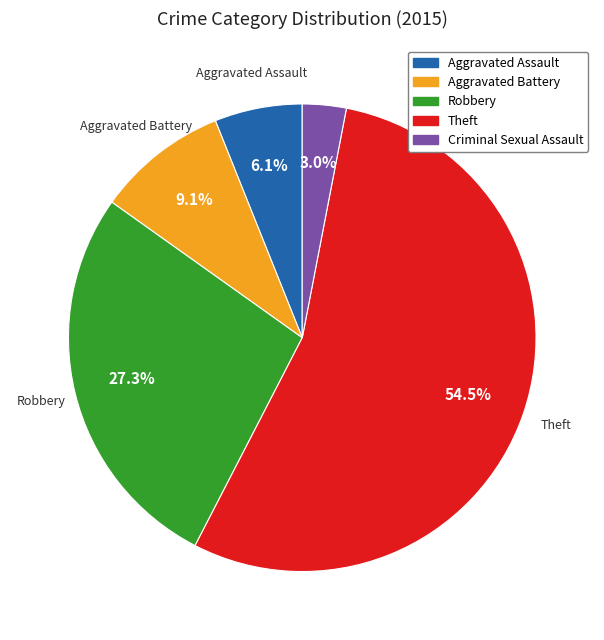

Is there any slice that represents more than half of the pie?

Yes